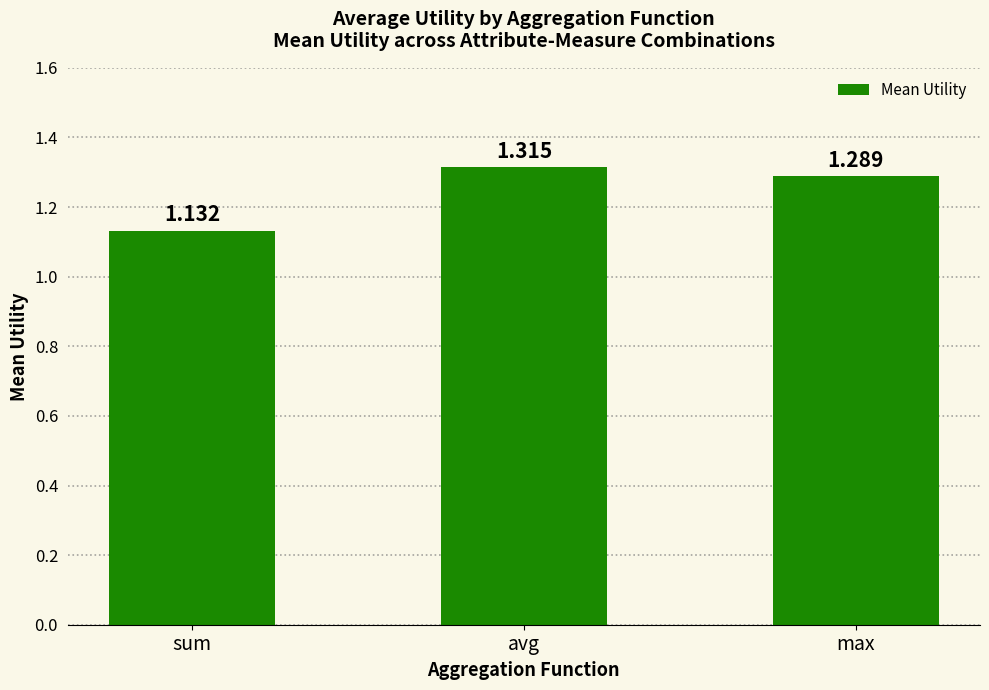

What is the label of the 1st bar from the left?

sum